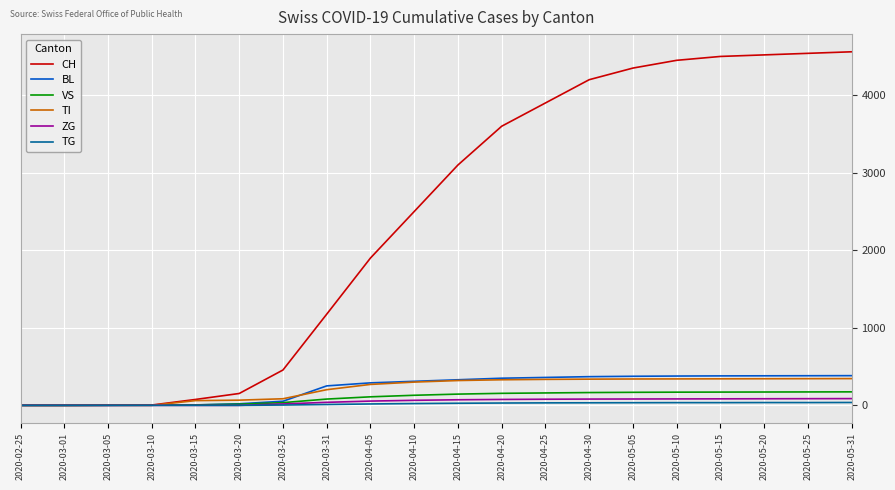

The value of CH at 2020-04-15 is 3100. True or false?

True